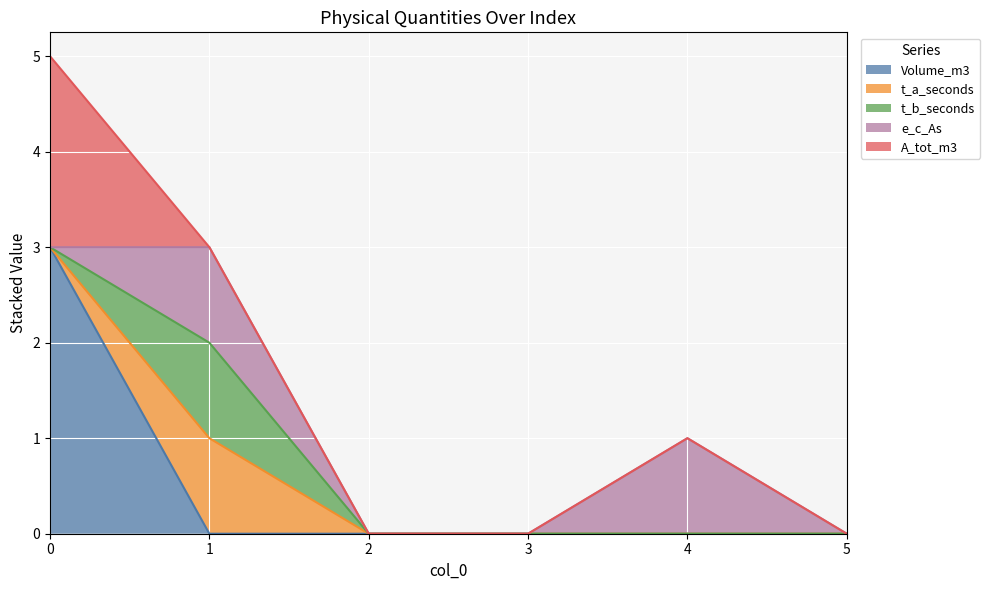

Which series has the largest total across all categories?

Volume_m3